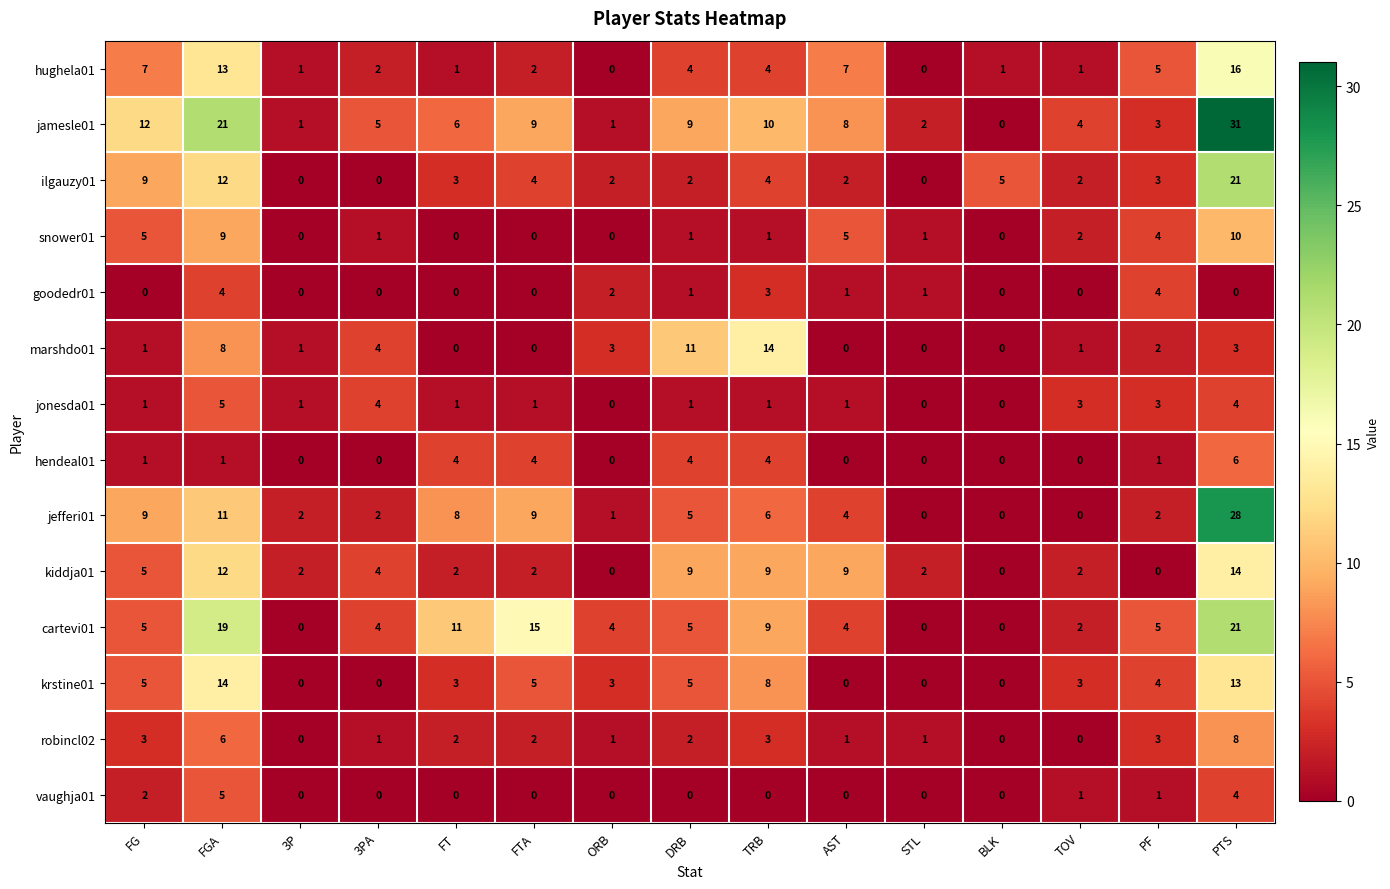

What is the highest value of the snower01 series?

10